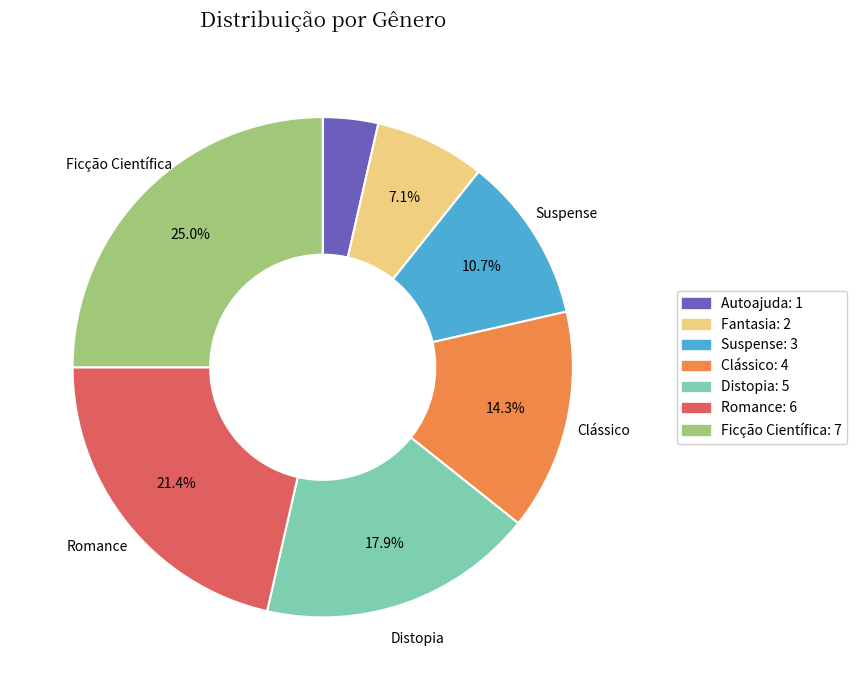

Between Fantasia and Ficção Científica, which is larger?

Ficção Científica